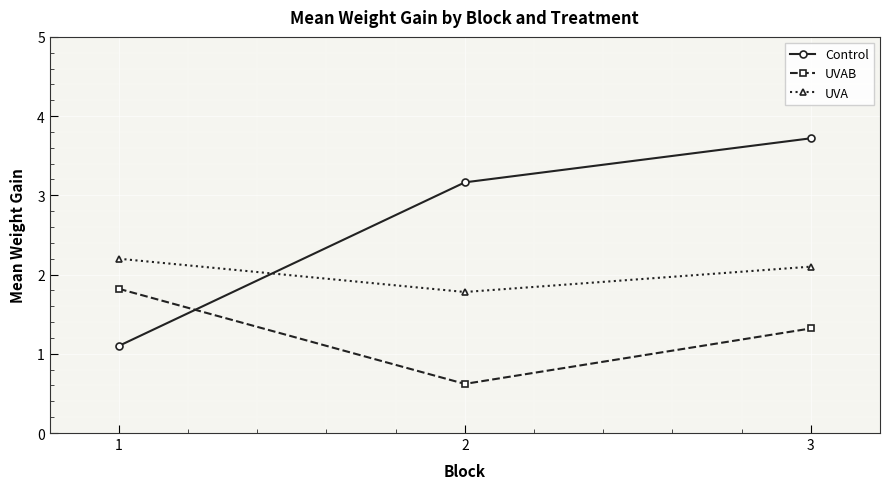

Reading left to right, extract all data points from this chart.

Control: 1.1	3.2	3.7
UVAB: 1.8	0.6	1.3
UVA: 2.2	1.8	2.1